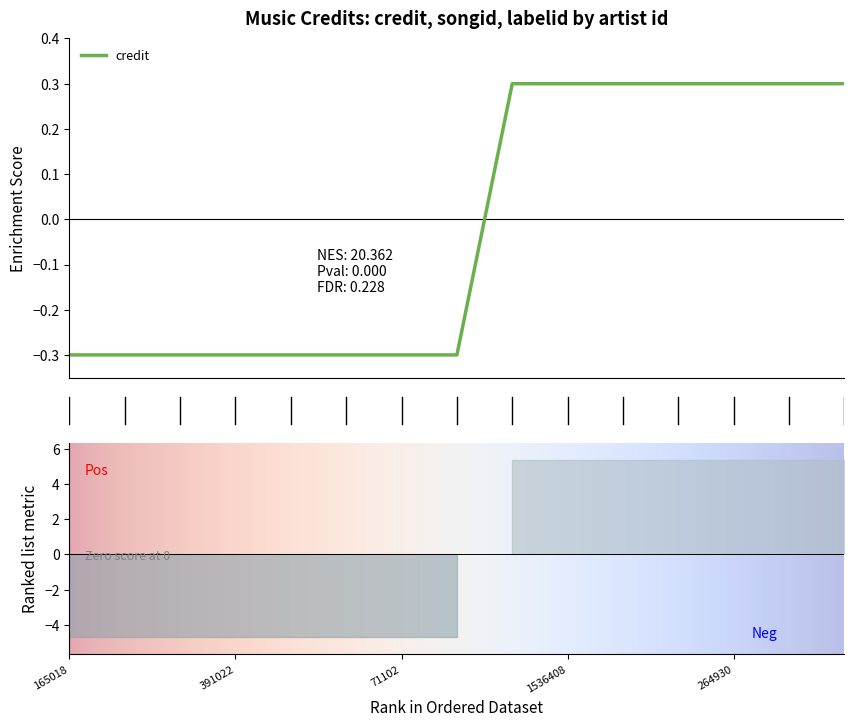

What is the highest value of the credit series?

0.3